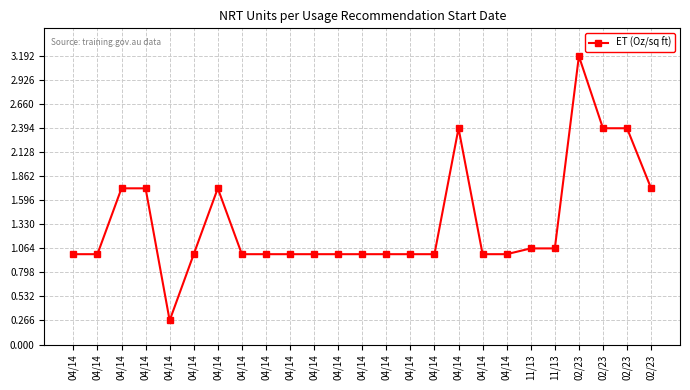

Count the number of data series in this chart.

1